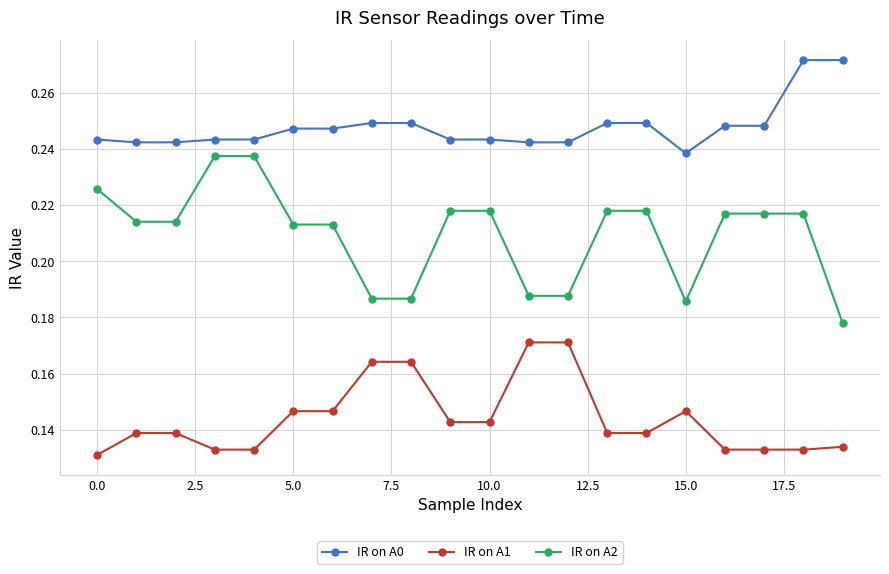

What is the sum of all IR on A2 values?

4.2